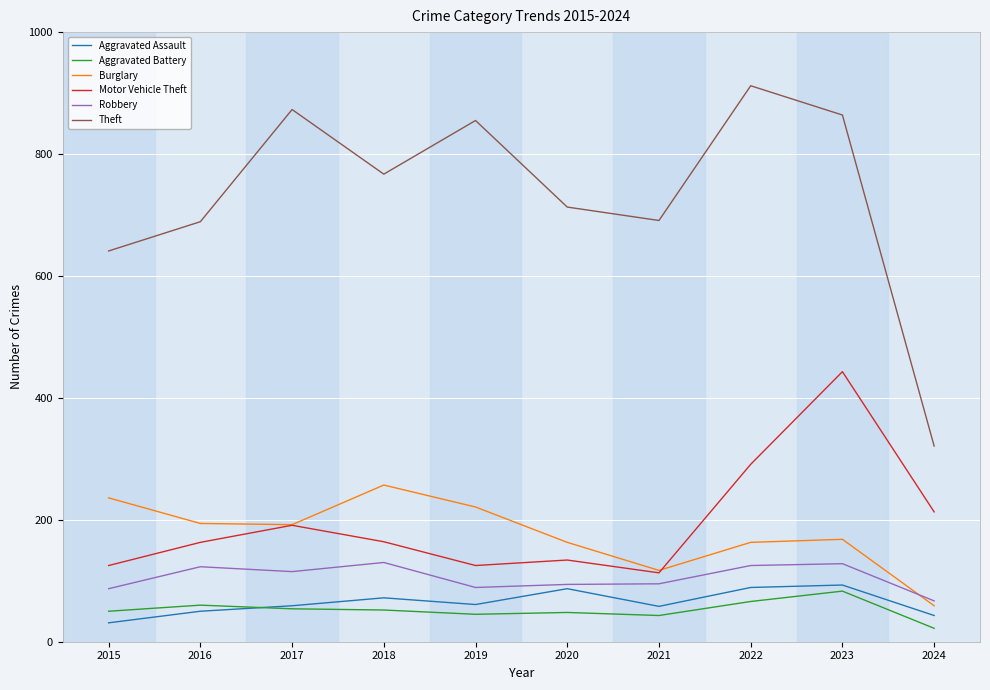

Where is Theft nearest to the value 616?

2015